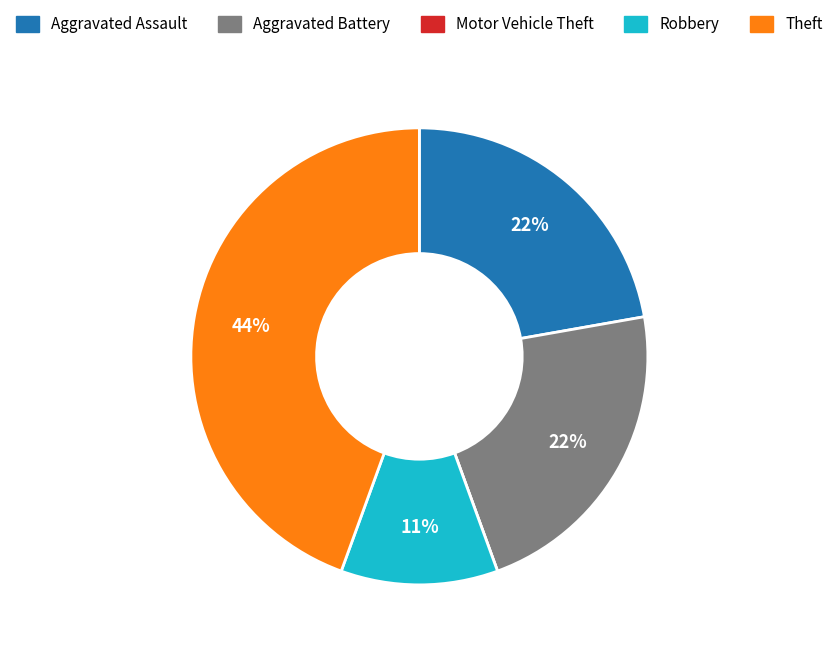

To the nearest percent, what is the difference between the largest and smallest slice percentages?

44%